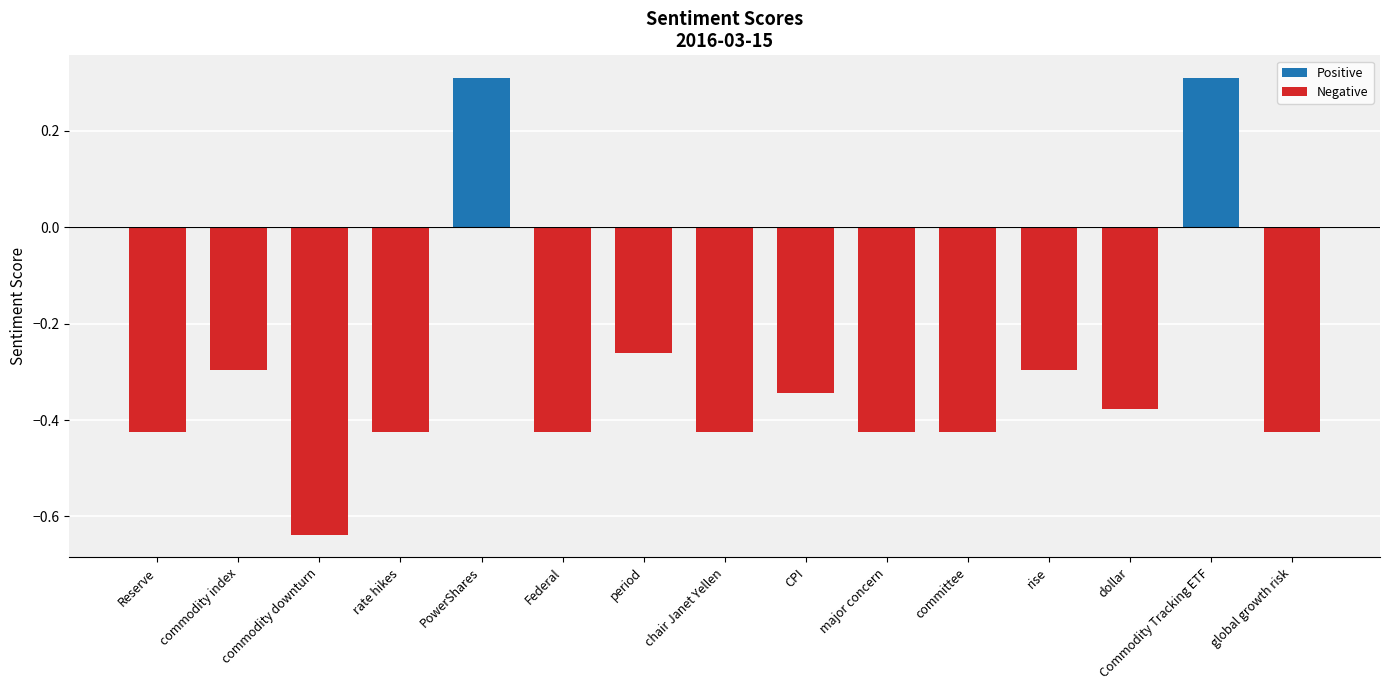

What is the change in value from commodity downturn to rise?

+0.3